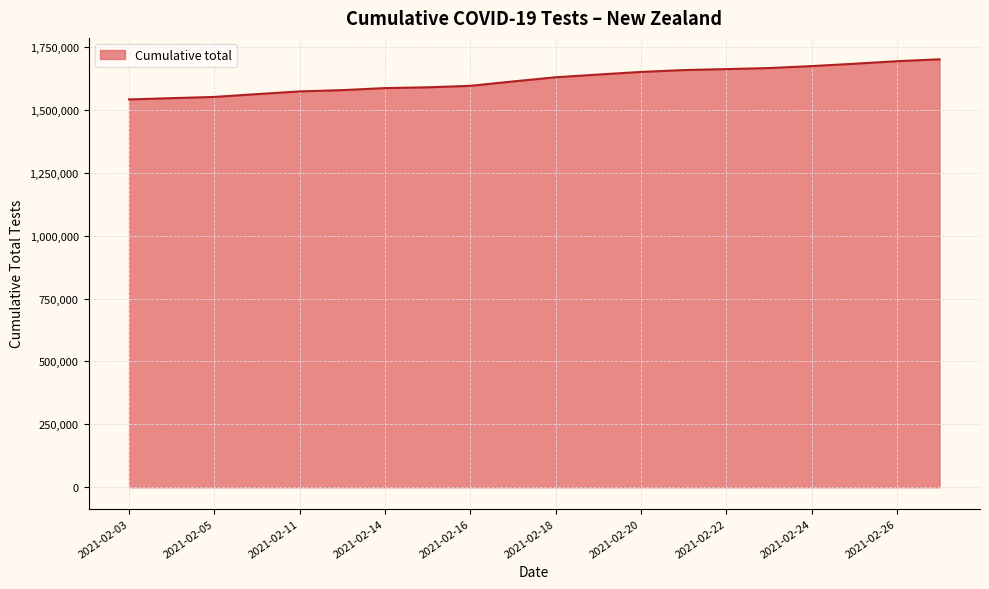

What is the maximum value shown in the chart?

1701362